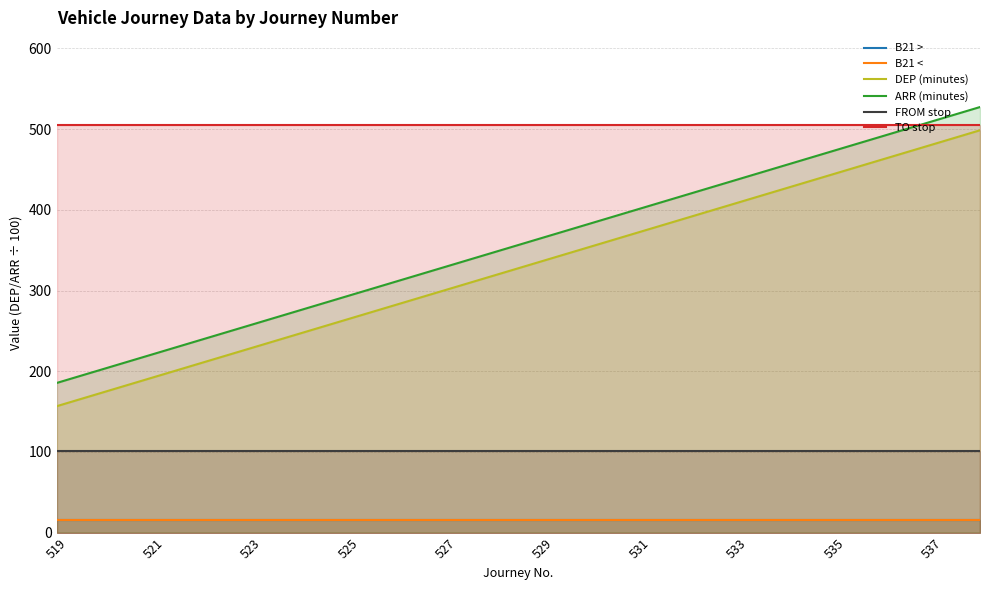

What is the value of the DEP (minutes) point at the 7th from the left?

264.6